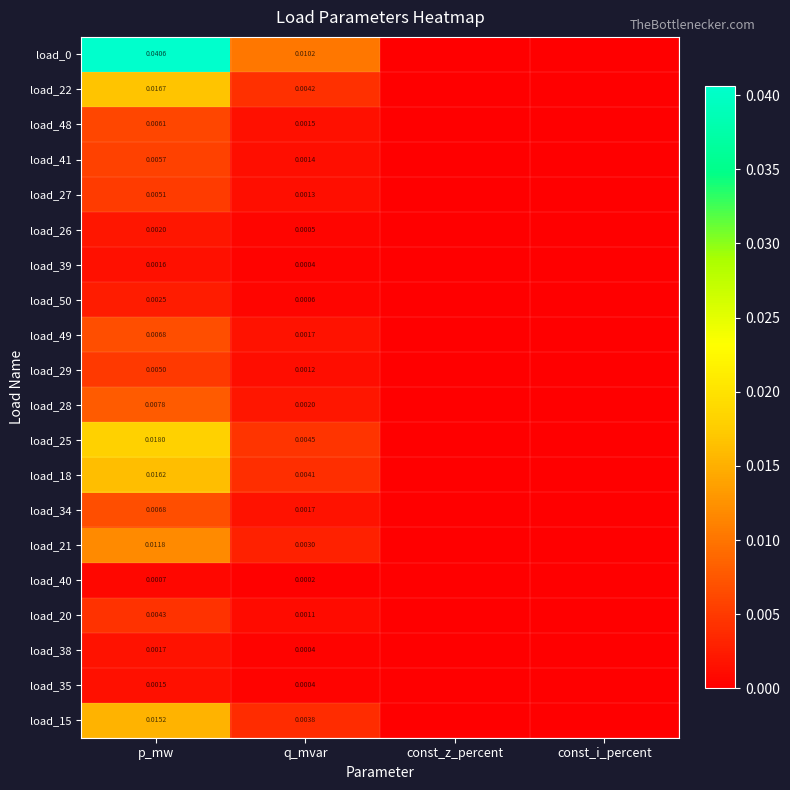

Between const_z_percent and q_mvar, which is larger?

q_mvar